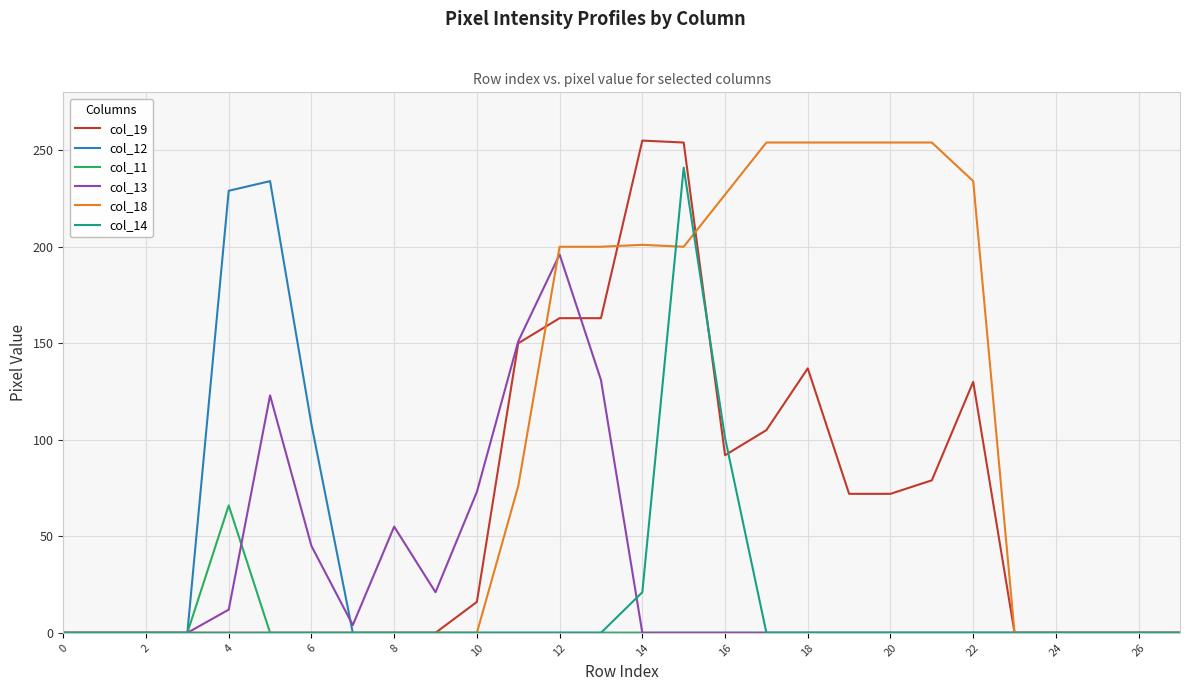

What is the greatest value displayed?

255